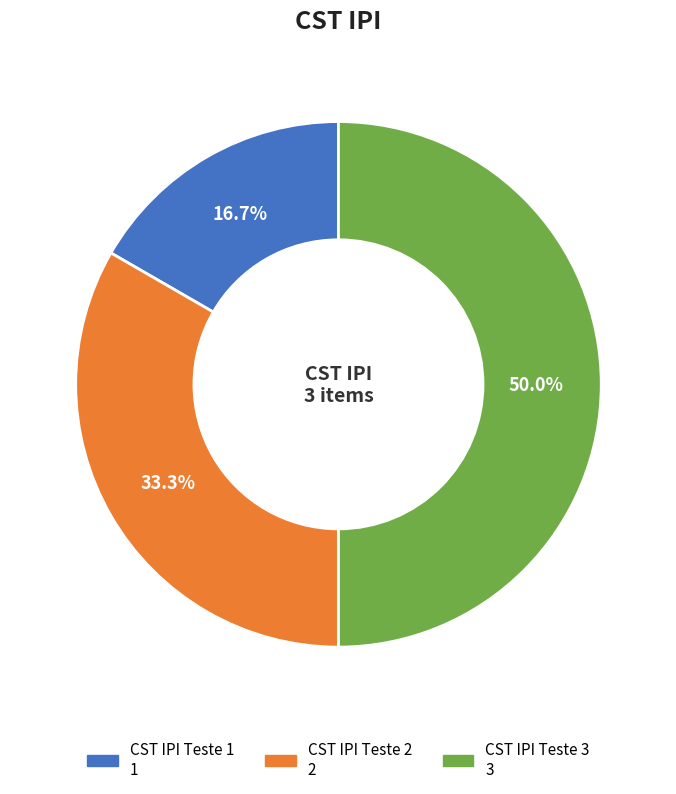

To the nearest percent, what portion does CST IPI Teste 2 represent?

33%